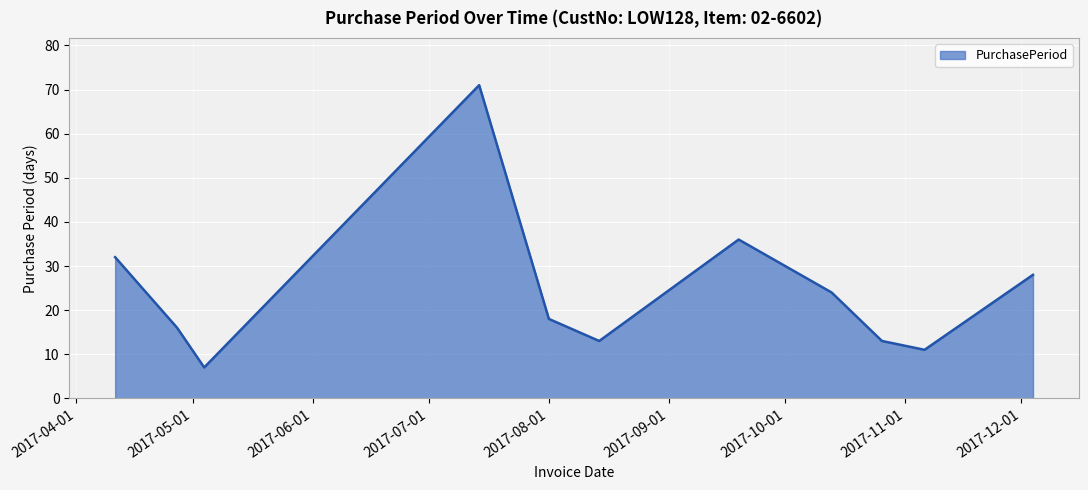

What is the smallest value displayed?

7